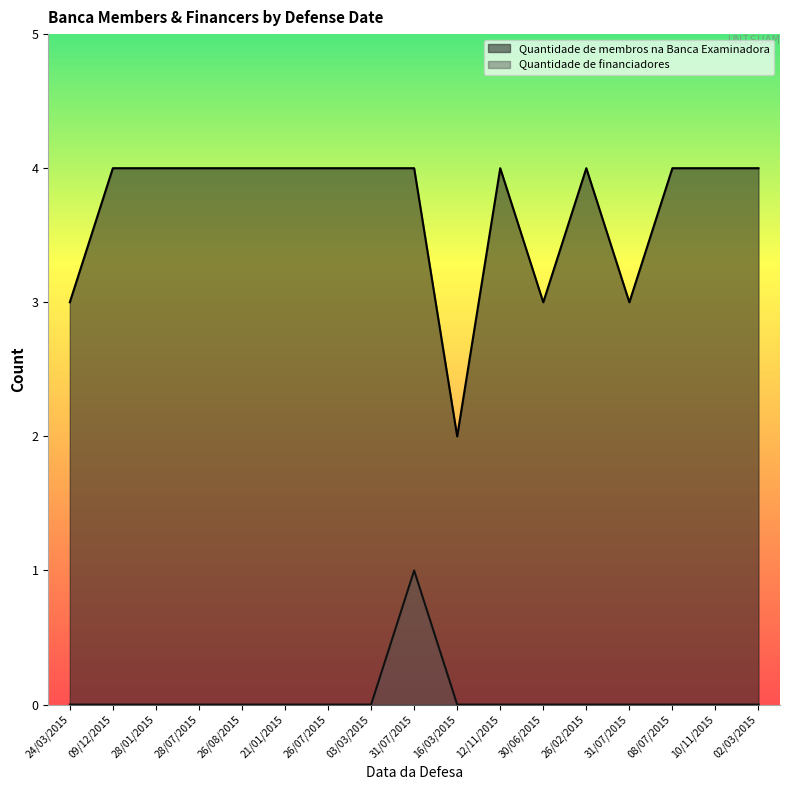

What is the label of the 16th point from the left?

10/11/2015